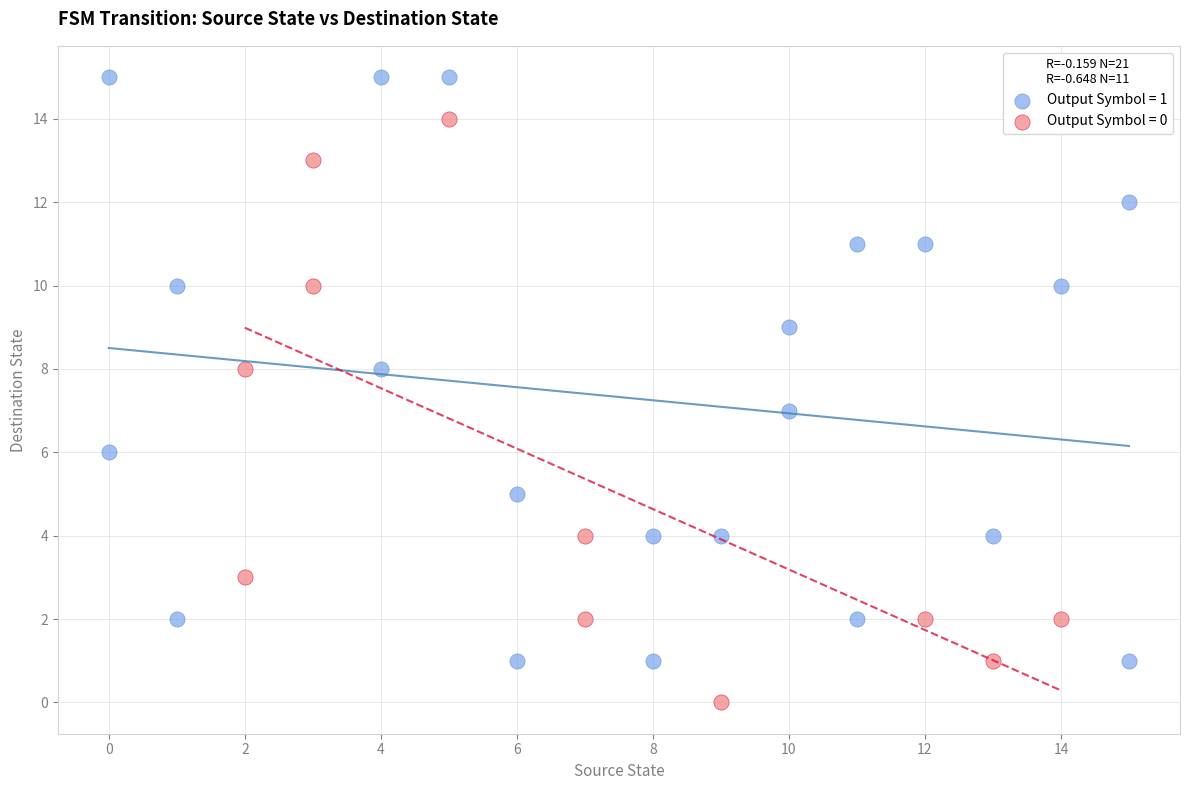

What are all the series names shown in the legend?

Output Symbol = 1, Output Symbol = 0